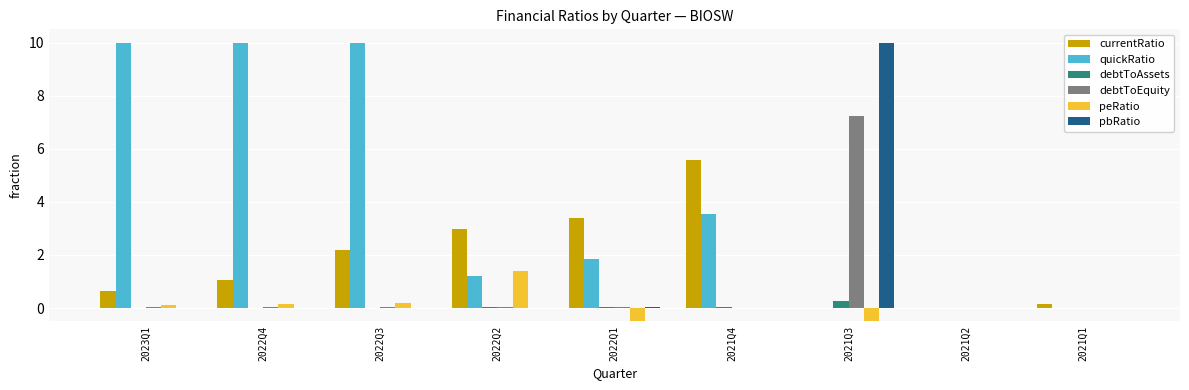

How many series are shown in this chart?

6